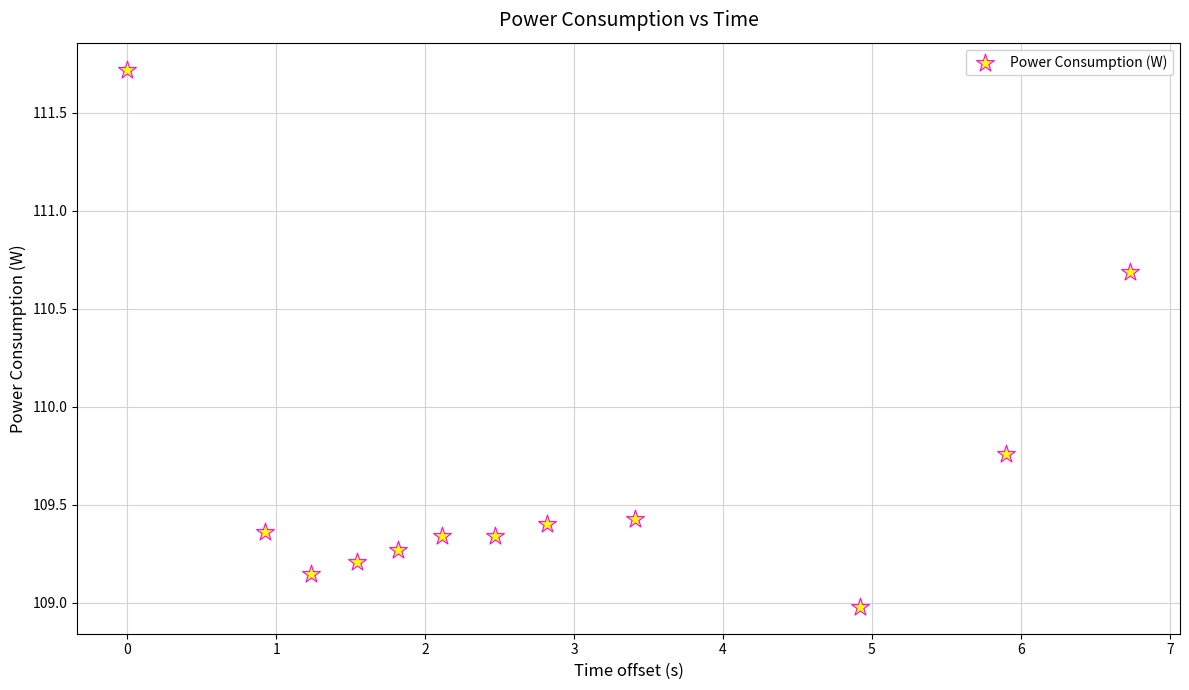

What is the range of X values (max minus min)?

6.7